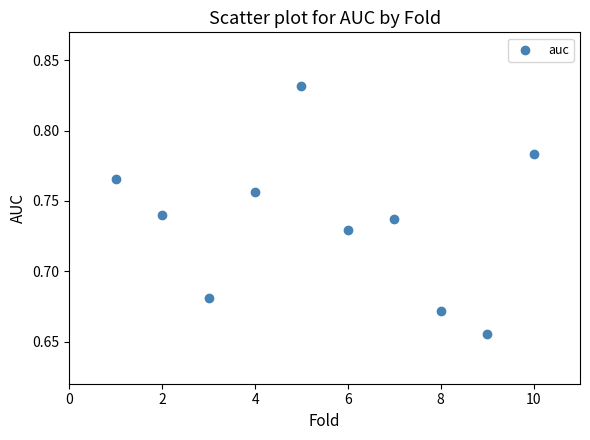

What is the average X value?

5.5